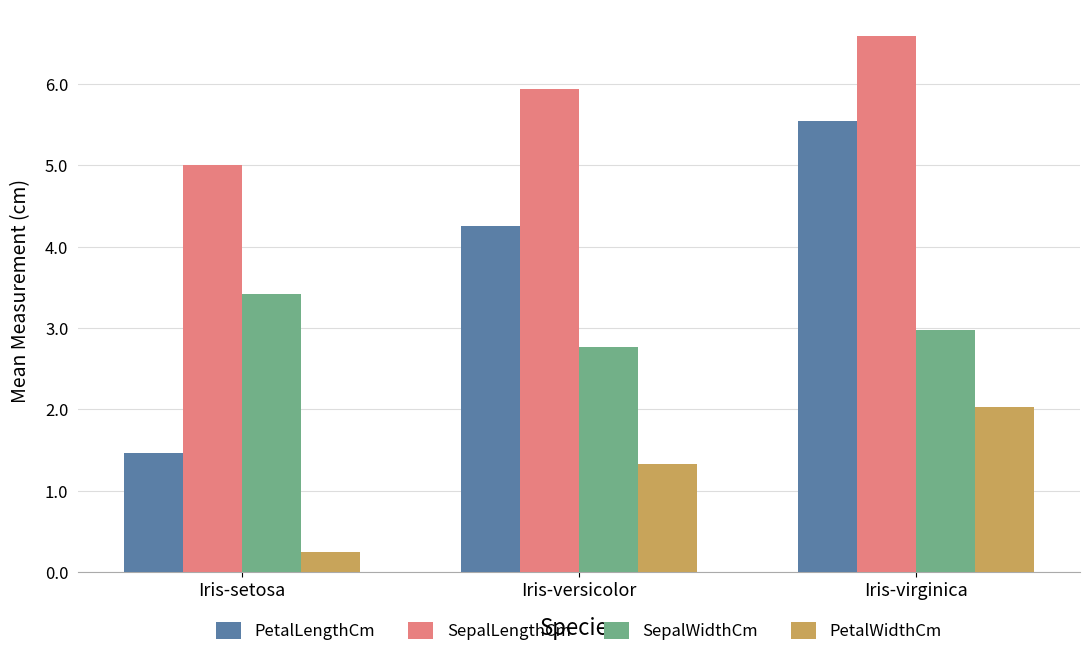

Reading left to right, transcribe all the data shown in this chart.

PetalLengthCm: Iris-setosa=1.5	Iris-versicolor=4.3	Iris-virginica=5.6
SepalLengthCm: Iris-setosa=5.0	Iris-versicolor=5.9	Iris-virginica=6.6
SepalWidthCm: Iris-setosa=3.4	Iris-versicolor=2.8	Iris-virginica=3.0
PetalWidthCm: Iris-setosa=0.2	Iris-versicolor=1.3	Iris-virginica=2.0